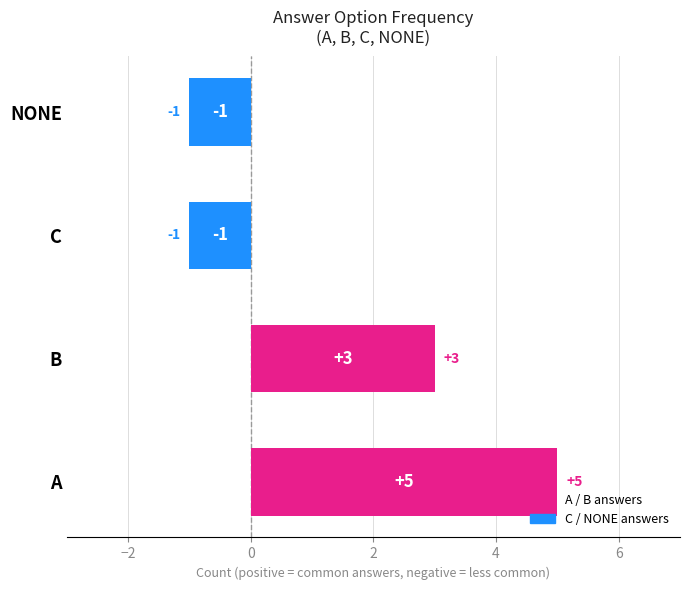

Does the chart contain any negative values?

Yes